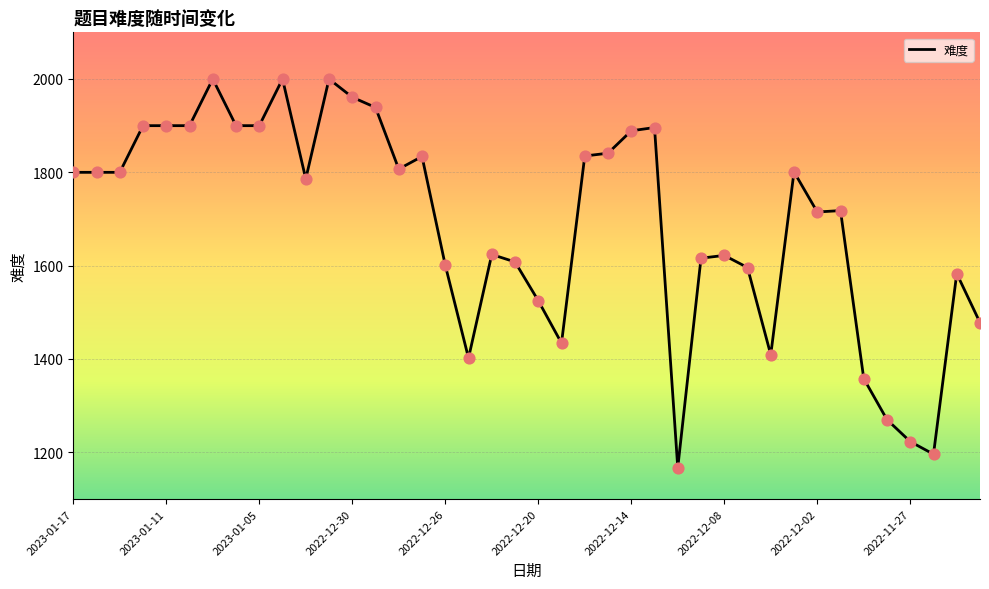

What is the difference between the maximum and minimum values?

833